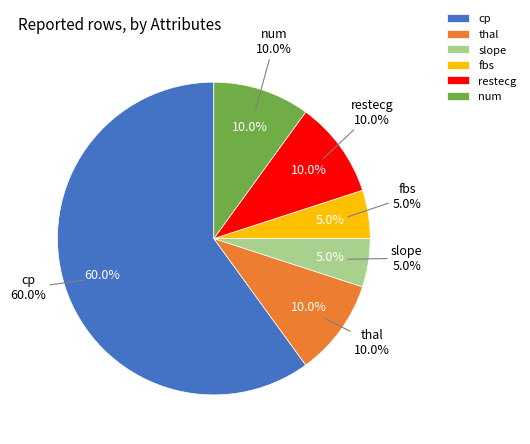

Which category accounts for the majority?

cp